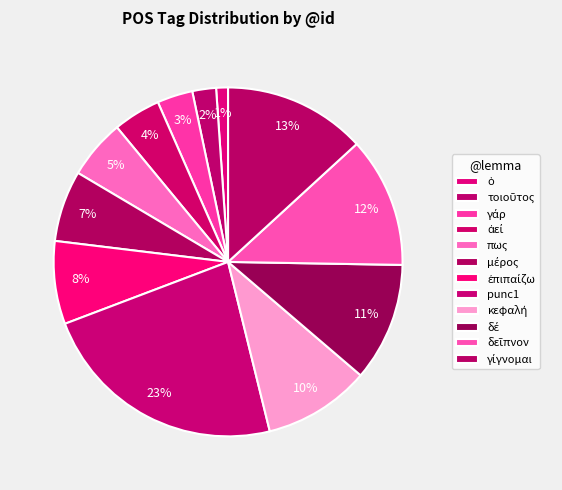

How many segments does this pie chart have?

12